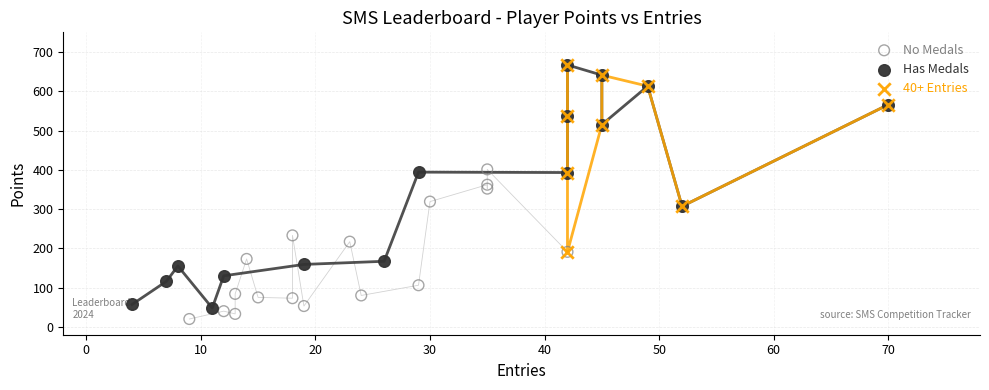

Which series has the largest Y range (max minus min)?

Has Medals